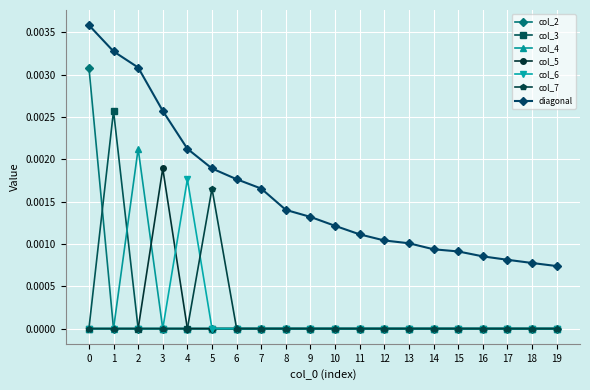

Which series has the largest range (max minus min)?

col_2